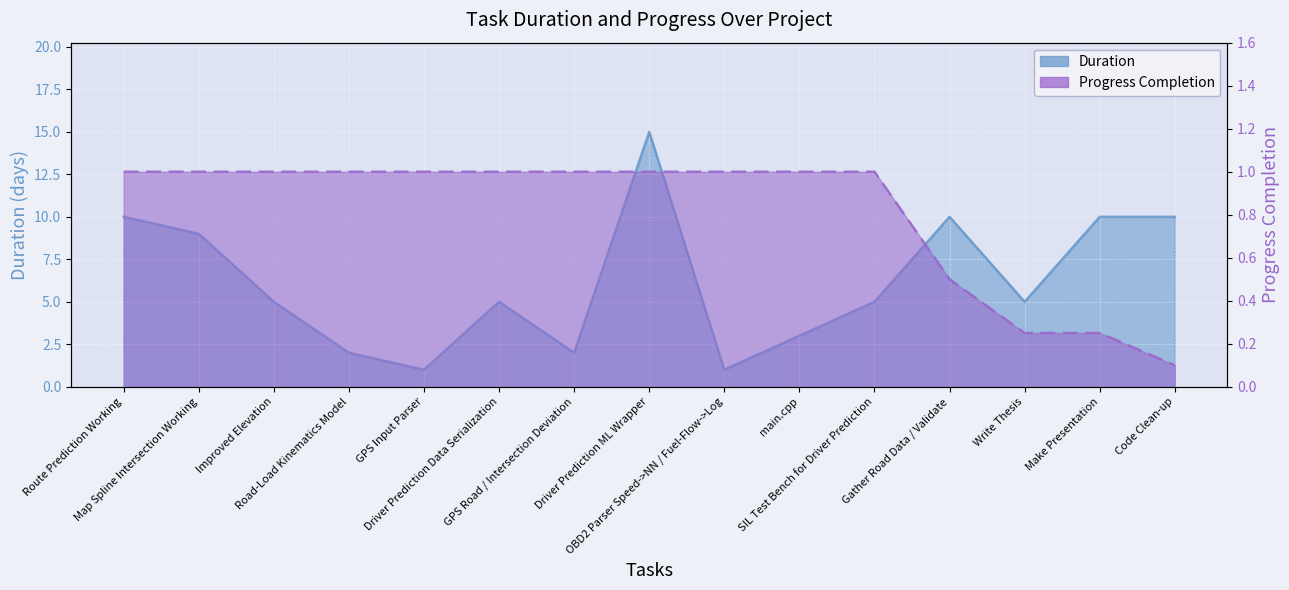

What is the difference between the highest and lowest values at Driver Prediction ML Wrapper?

14.0